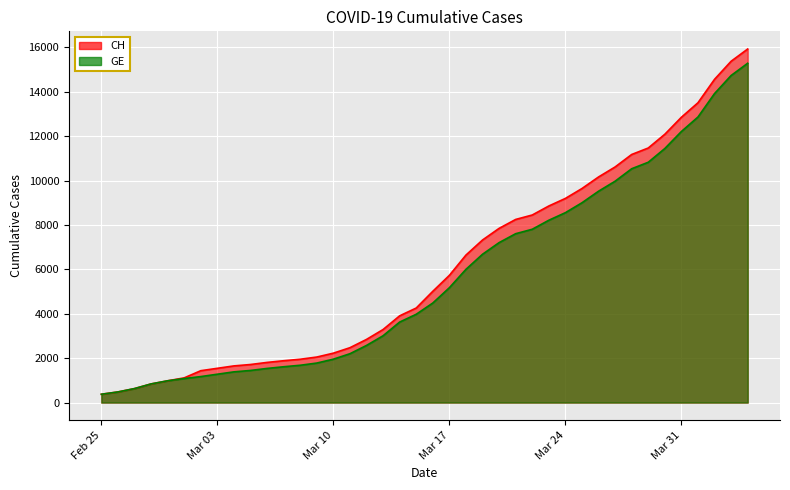

Does the chart display data point markers on the line(s)?

No